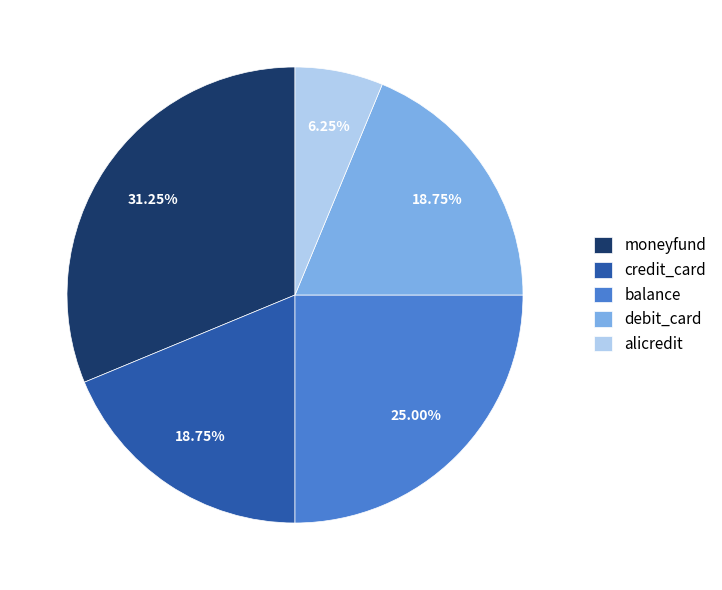

Is it true that moneyfund is 31% of the pie?

True